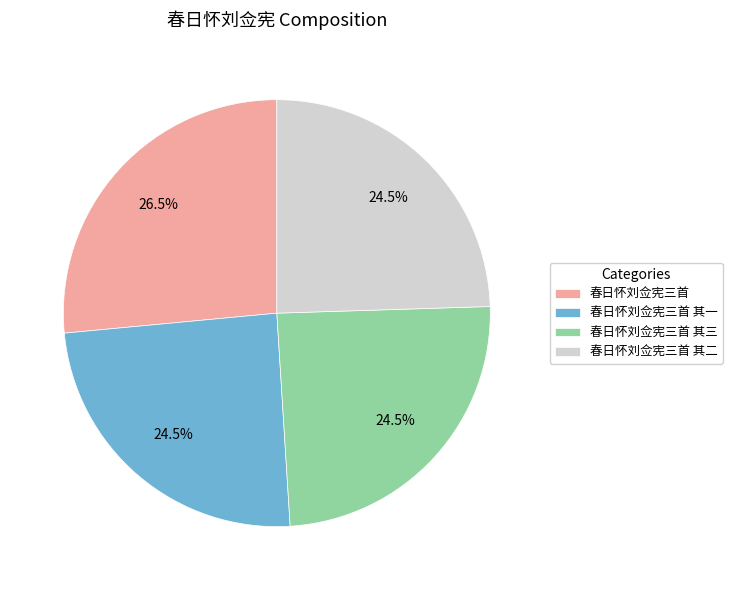

What portion of the pie excludes 春日怀刘佥宪三首?

73.5%